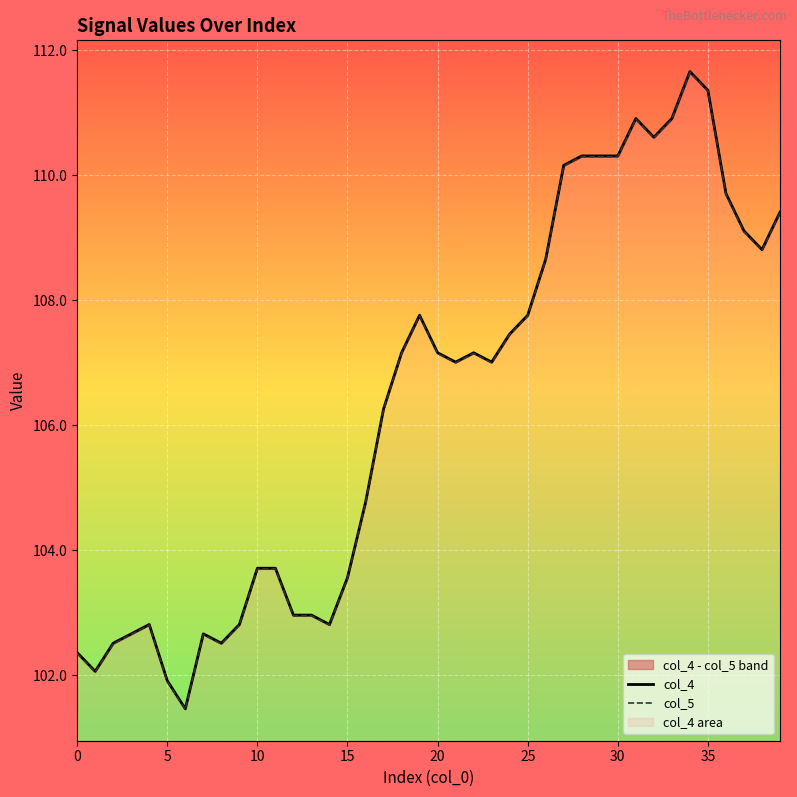

True or false: col_4 has a value of 110.9 at 31.

True